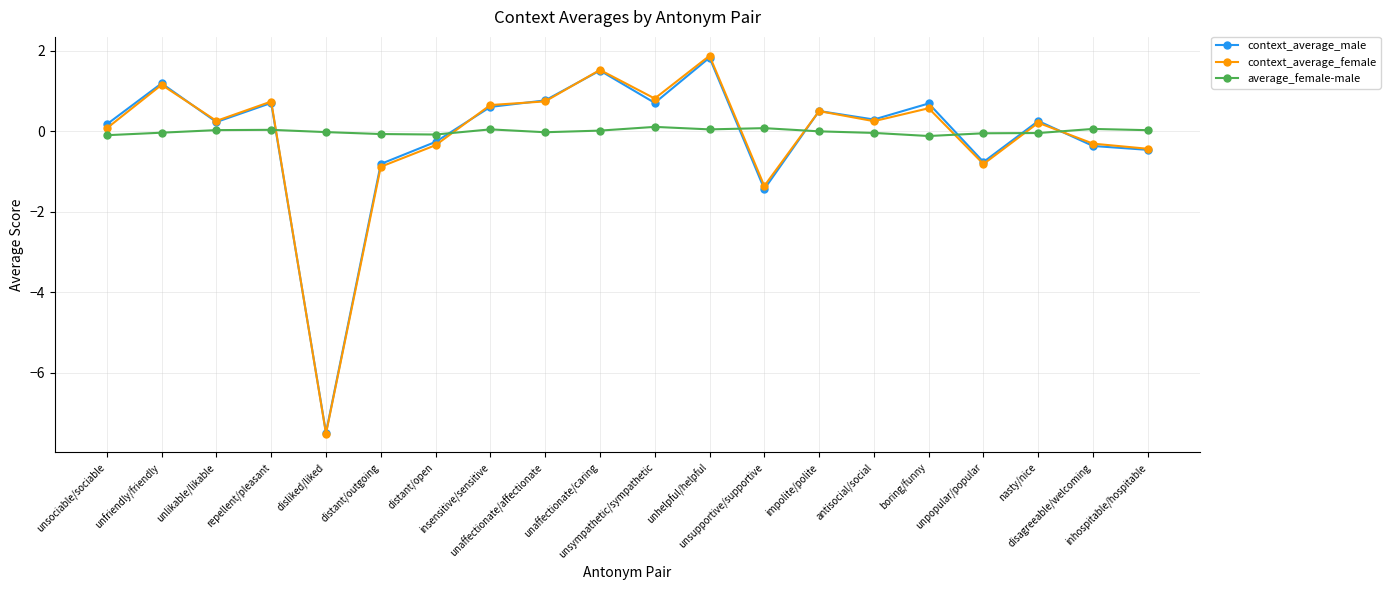

Does the chart have visible grid lines?

Yes